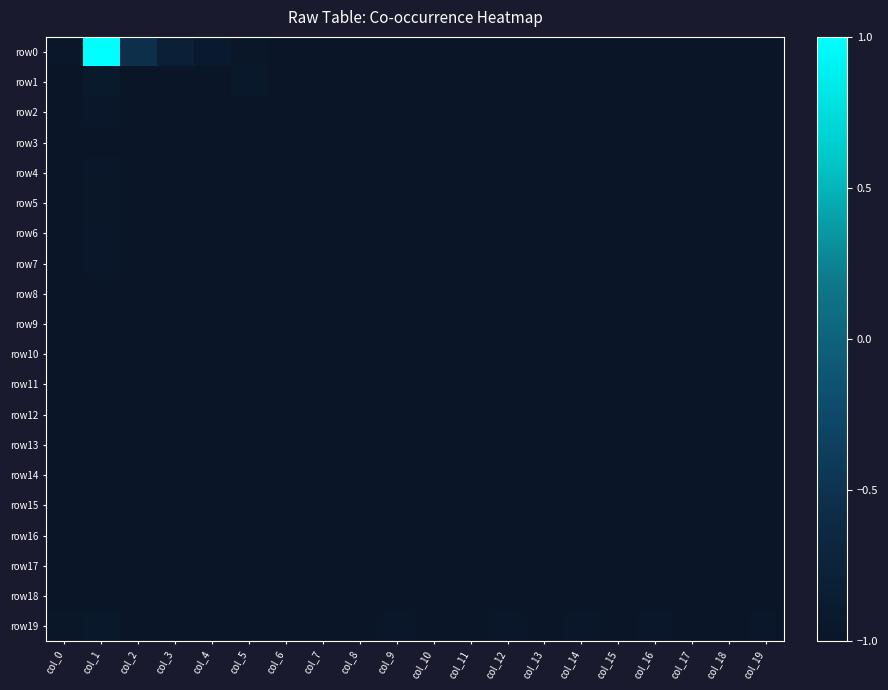

List the series in order of their peak value, highest first.

row0, row1, row19, row2, row5, row4, row7, row6, row3, row11, row13, row9, row10, row16, row17, row18, row12, row15, row8, row14